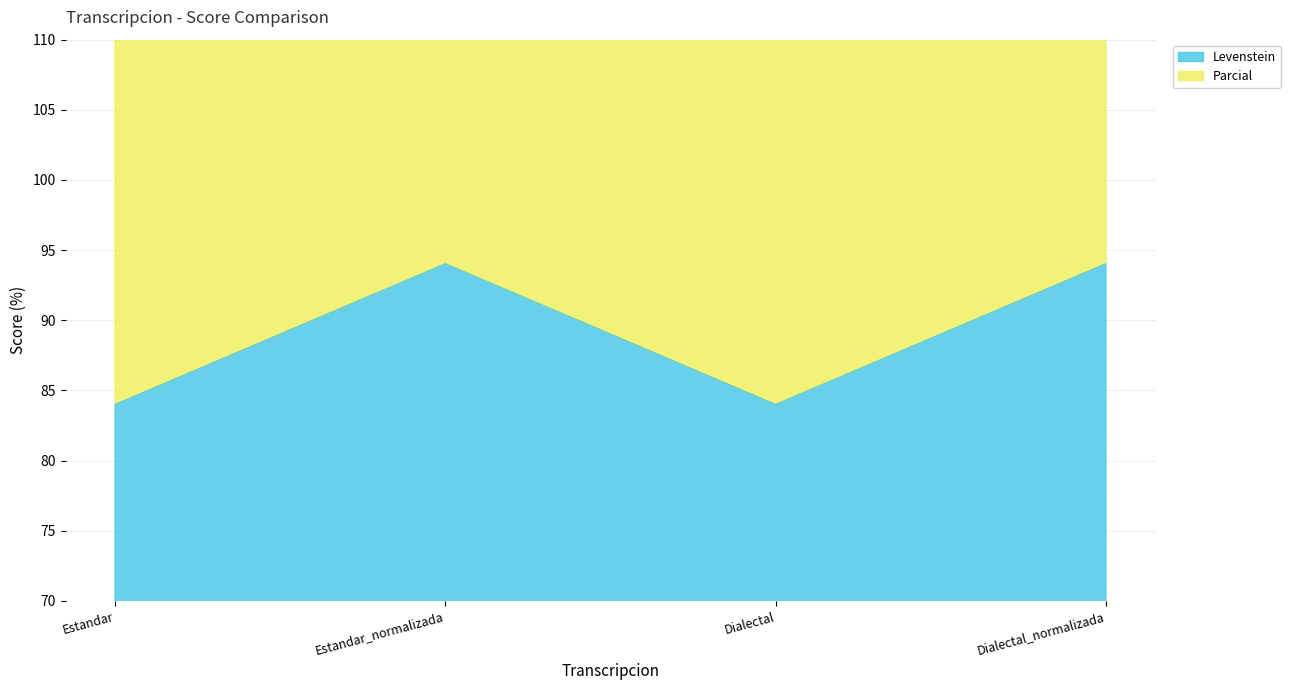

Where is Levenstein nearest to the value 89?

Estandar